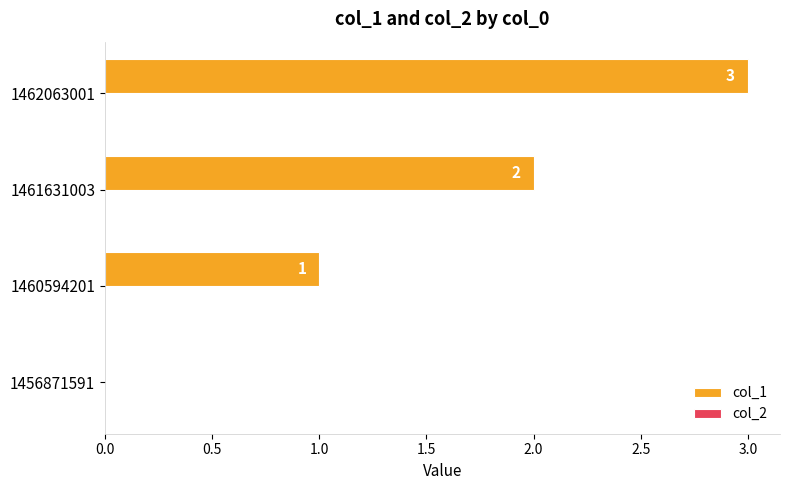

What is the maximum value shown in the chart?

3